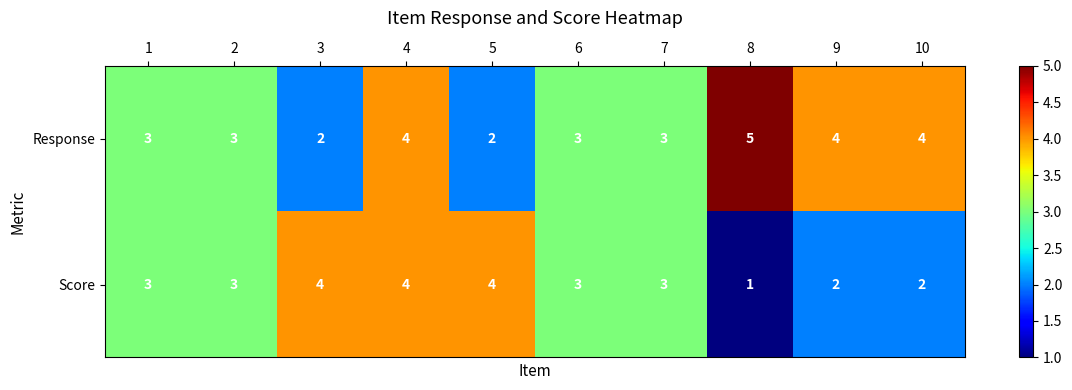

List the series in order of their peak value, lowest first.

Score, Response